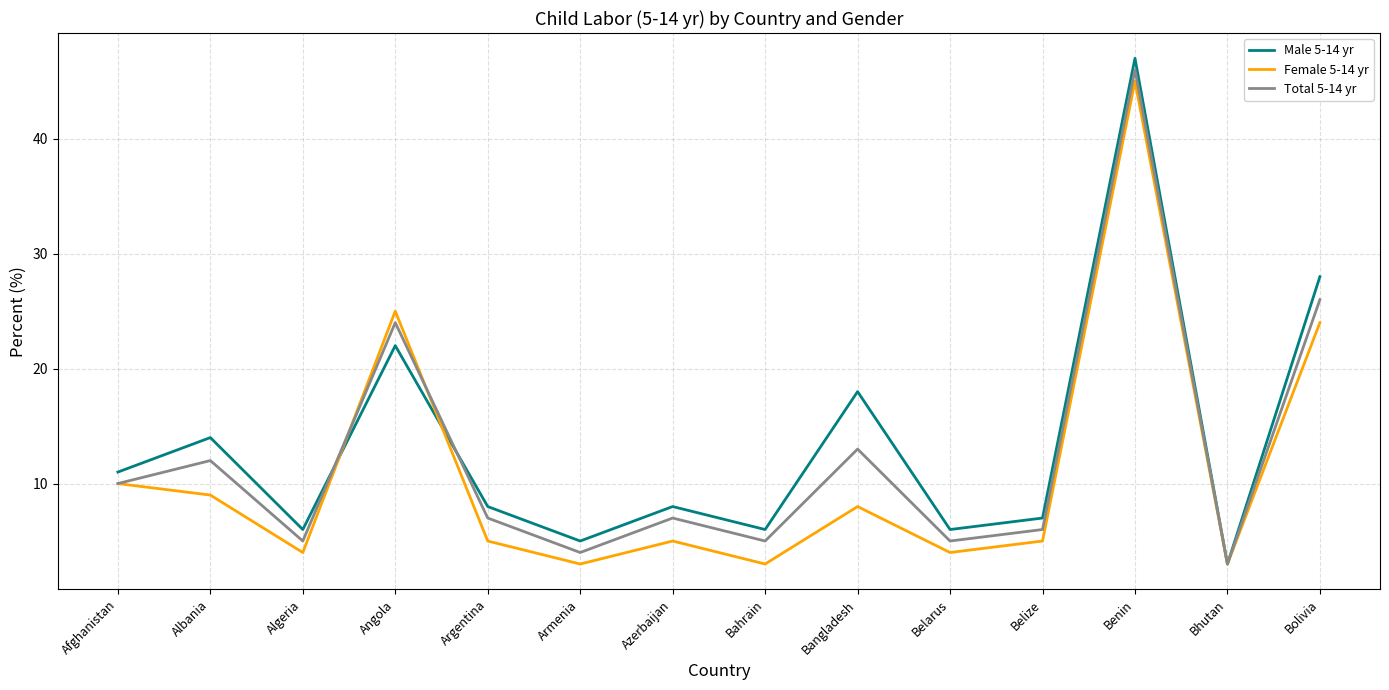

What value does the Female 5-14 yr series have at Albania, to the nearest 5?

10